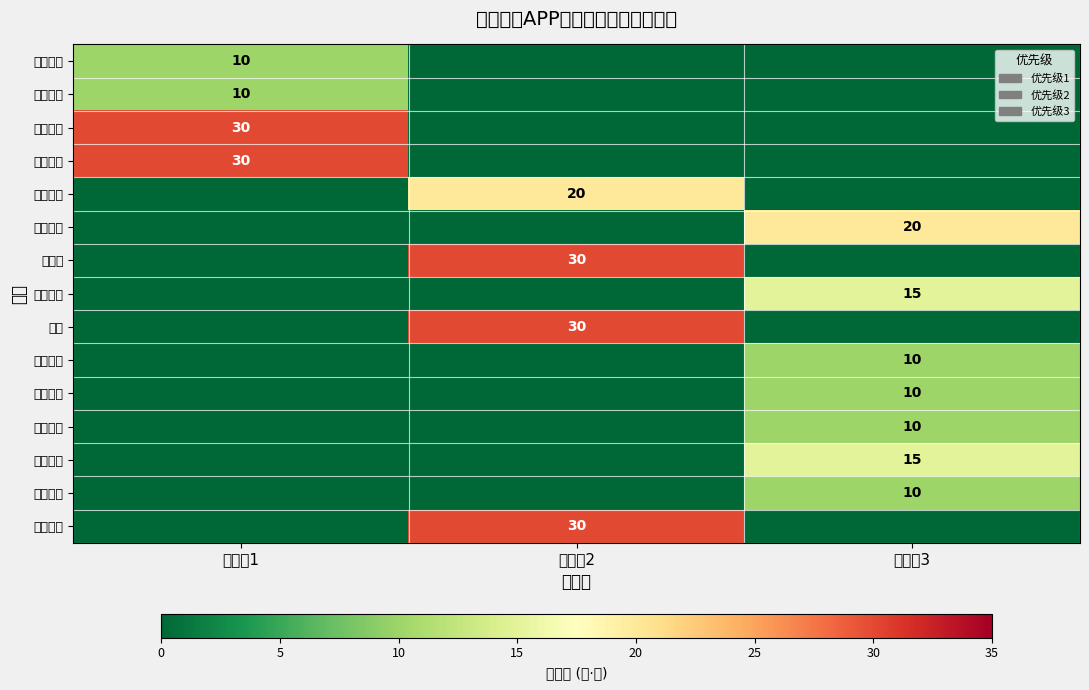

Is it true that 重点景区 equals 17 at 优先级2?

False